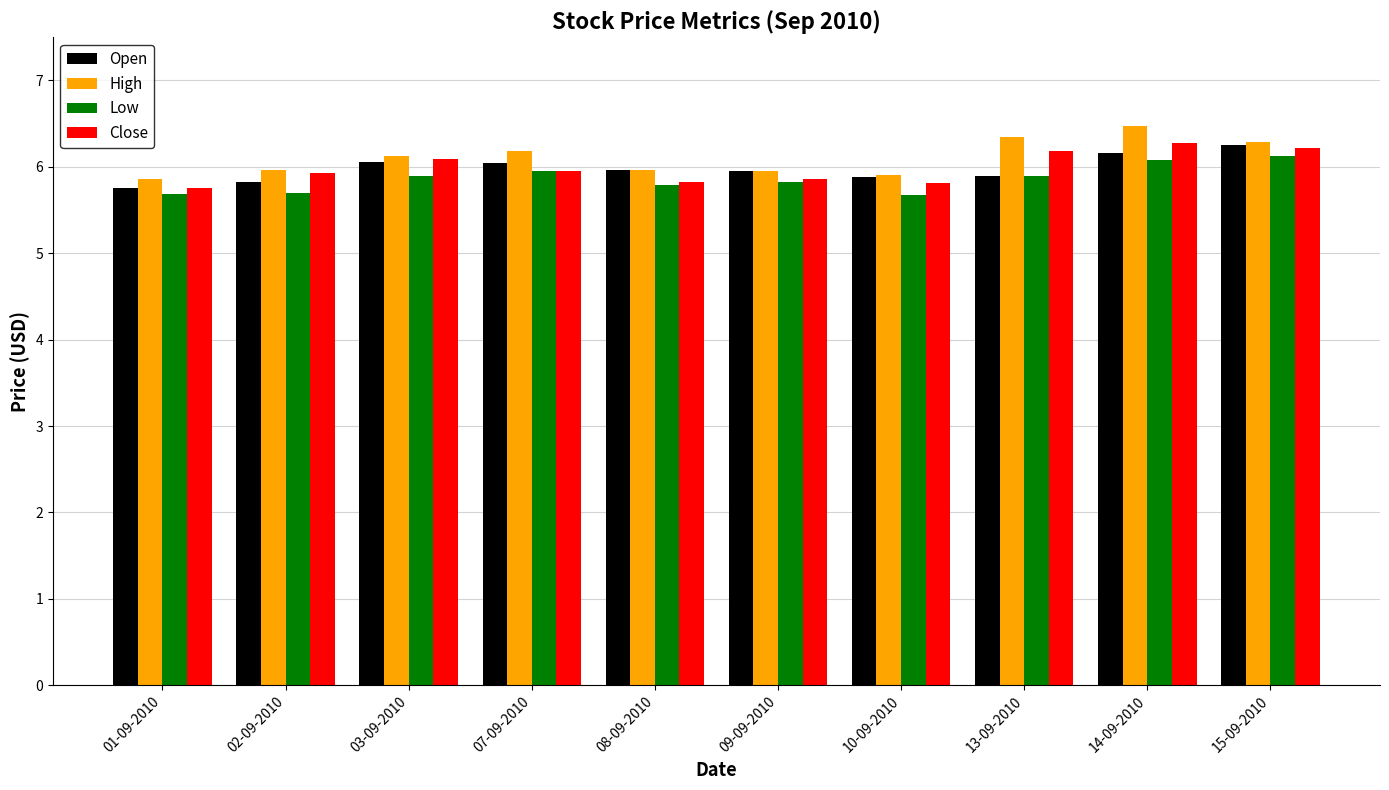

Which category has the lowest value in the Open series?

01-09-2010